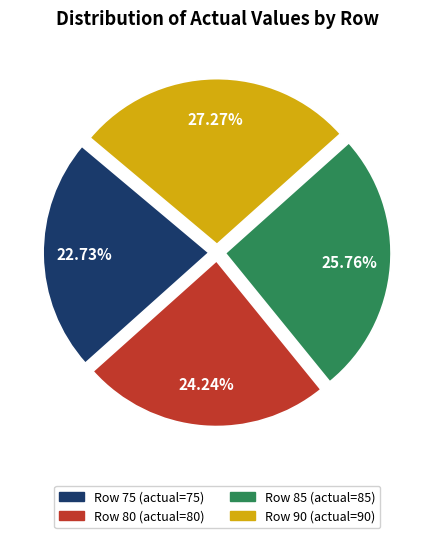

How many segments does this pie chart have?

4